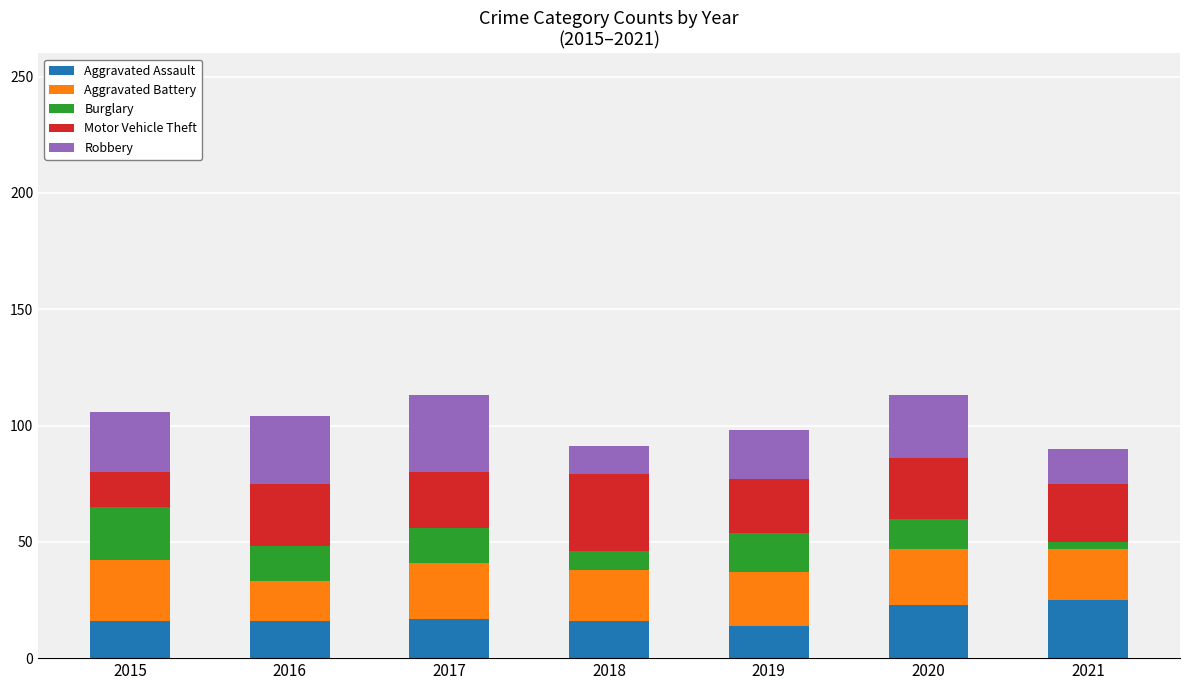

True or false: Aggravated Assault has a value of 7 at 2021.

False